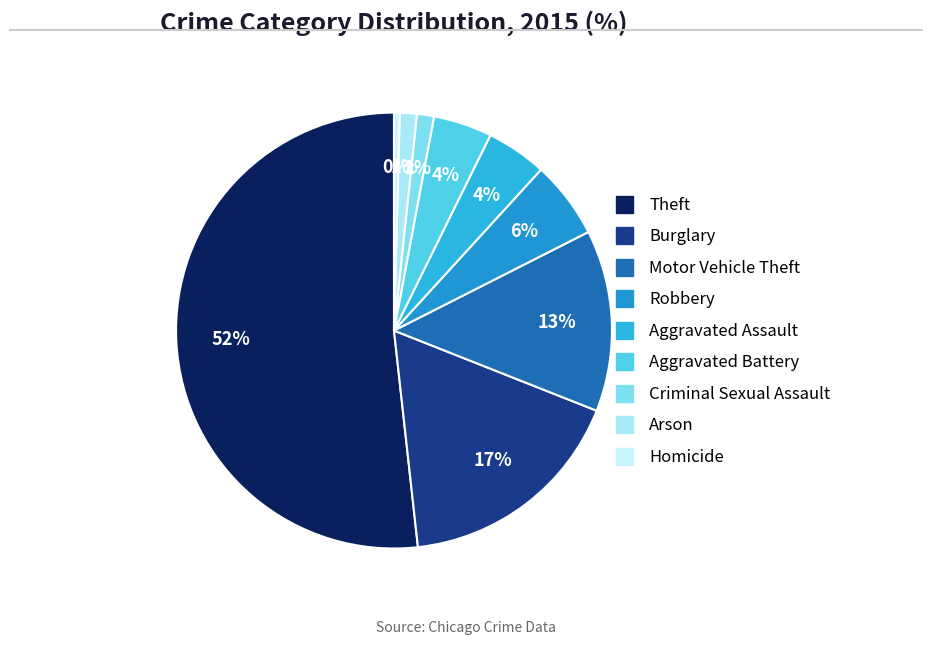

Is it true that Motor Vehicle Theft is 13% of the pie?

True